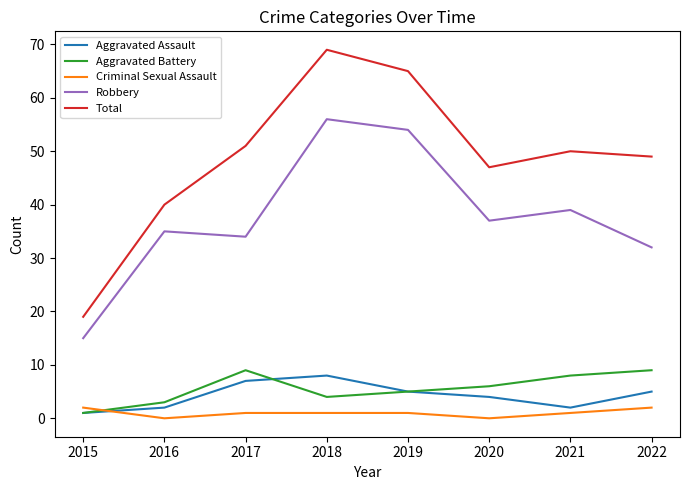

Reading left to right, list all the values displayed in this chart.

Aggravated Assault: 2015=1	2016=2	2017=7	2018=8	2019=5	2020=4	2021=2	2022=5
Aggravated Battery: 2015=1	2016=3	2017=9	2018=4	2019=5	2020=6	2021=8	2022=9
Criminal Sexual Assault: 2015=2	2016=0	2017=1	2018=1	2019=1	2020=0	2021=1	2022=2
Robbery: 2015=15	2016=35	2017=34	2018=56	2019=54	2020=37	2021=39	2022=32
Total: 2015=19	2016=40	2017=51	2018=69	2019=65	2020=47	2021=50	2022=49